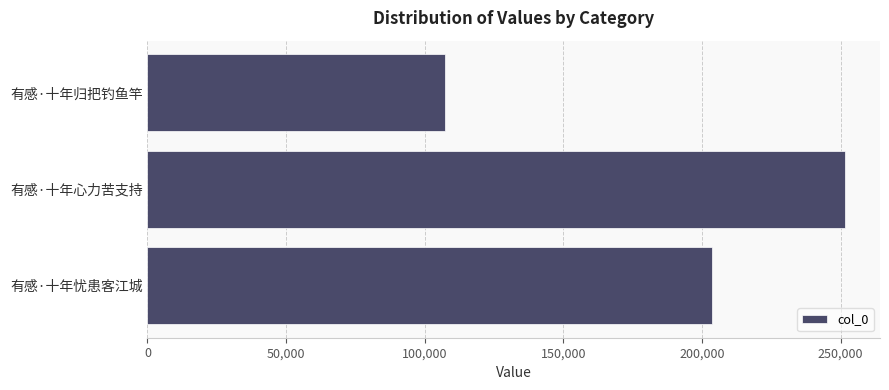

What is the label of the 3rd bar from the bottom?

有感·十年归把钓鱼竿